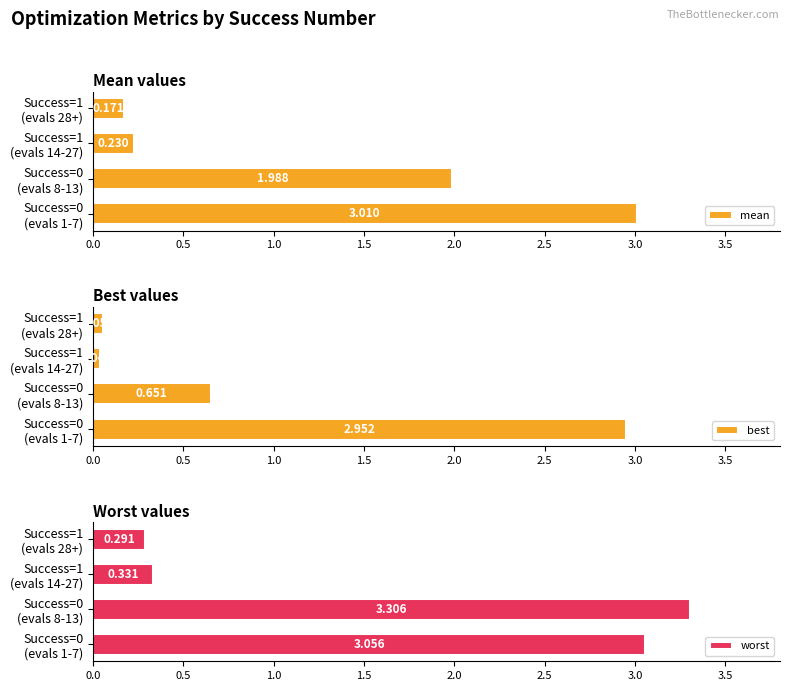

What is the sum of all mean values?

5.4